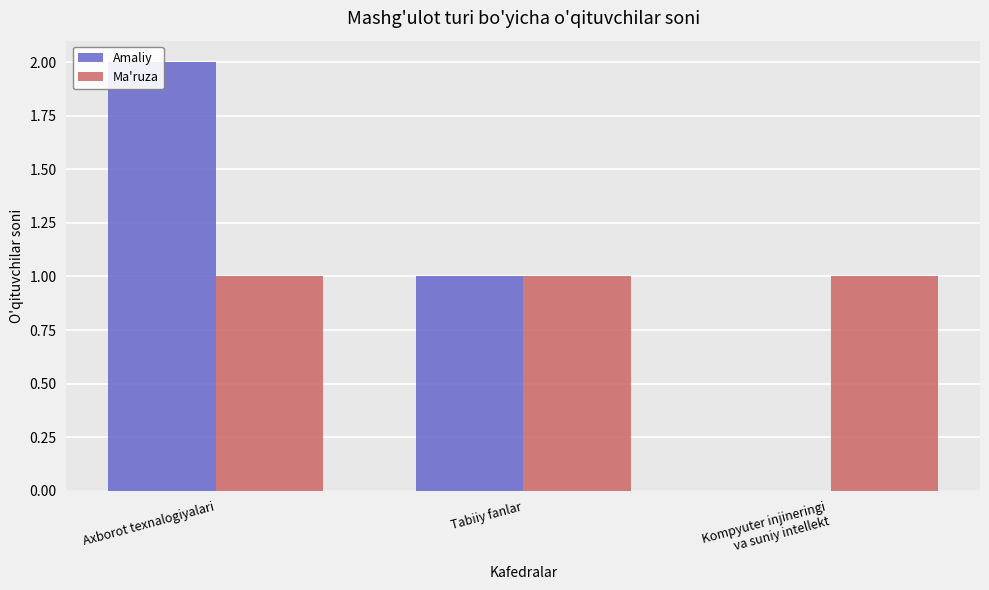

What is the maximum value for Ma'ruza?

1